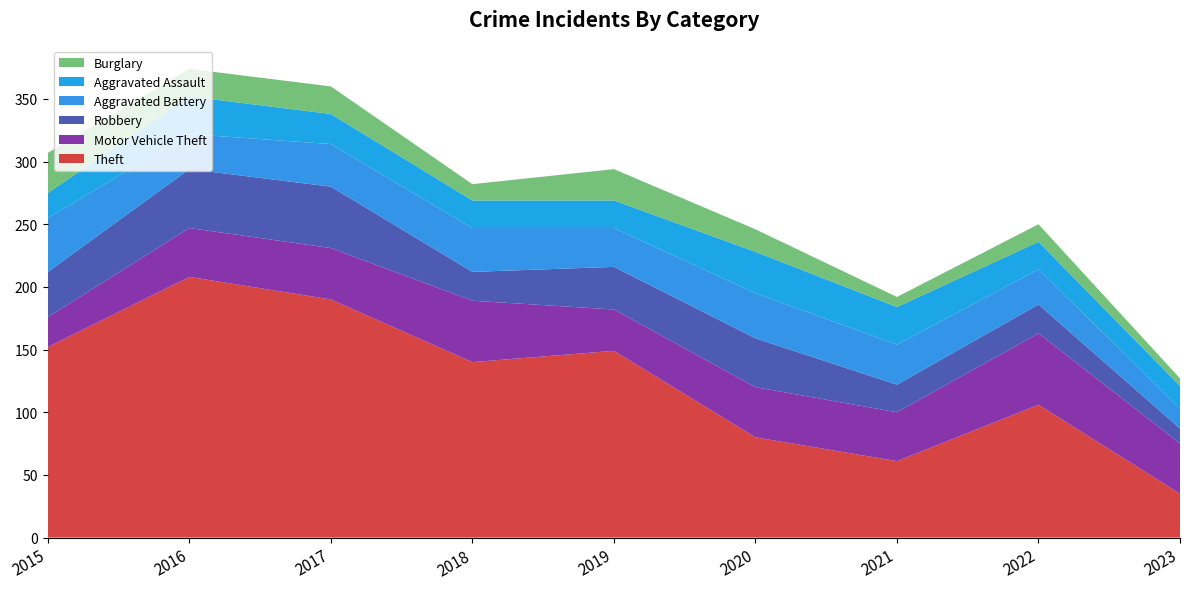

Reading left to right, transcribe all the data shown in this chart.

Theft: 152	208	190	140	149	80	61	106	35
Motor Vehicle Theft: 24	39	41	49	33	40	39	57	40
Robbery: 36	47	49	23	34	39	22	23	12
Aggravated Battery: 43	28	34	35	31	36	32	28	16
Aggravated Assault: 20	30	24	22	22	33	30	22	18
Burglary: 32	22	22	13	25	18	8	14	6